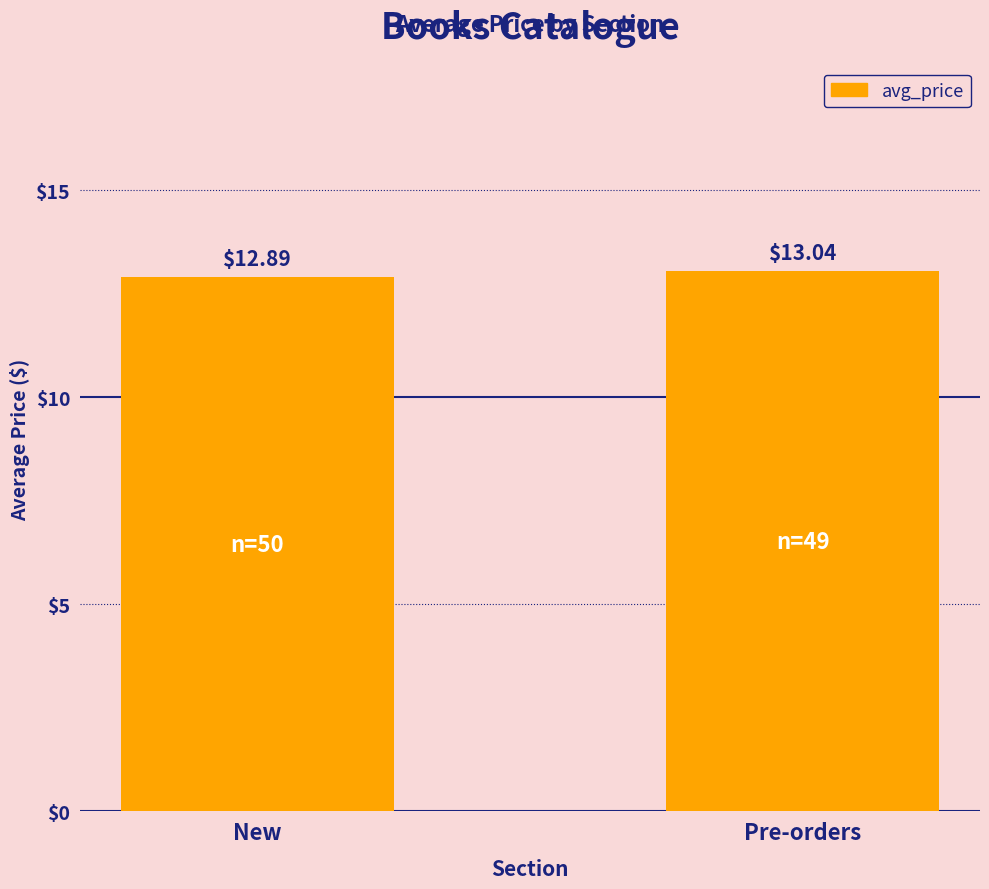

Reading left to right, extract all data points from this chart.

New=12.9	Pre-orders=13.0